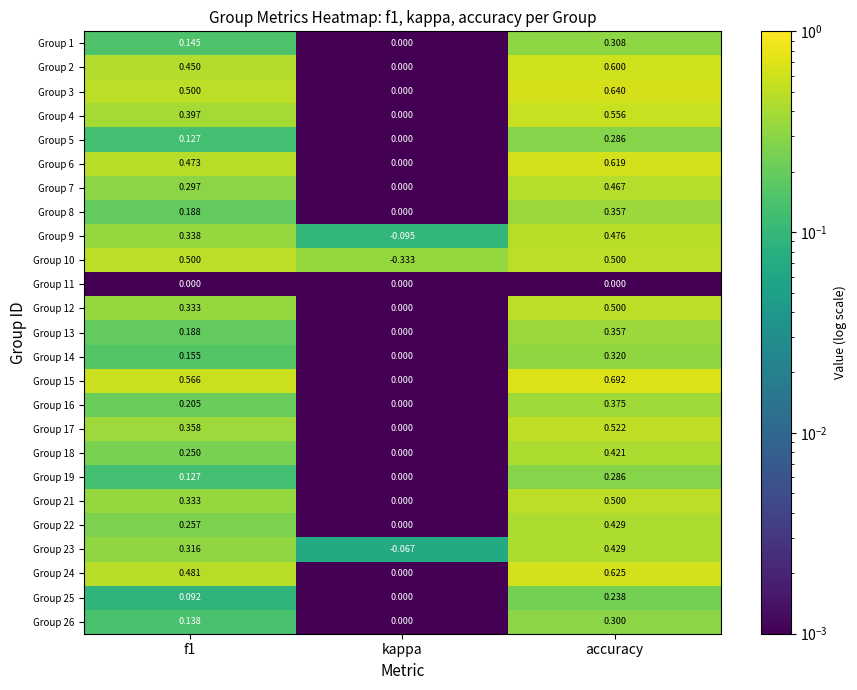

At which category is the sum across all series the highest?

accuracy